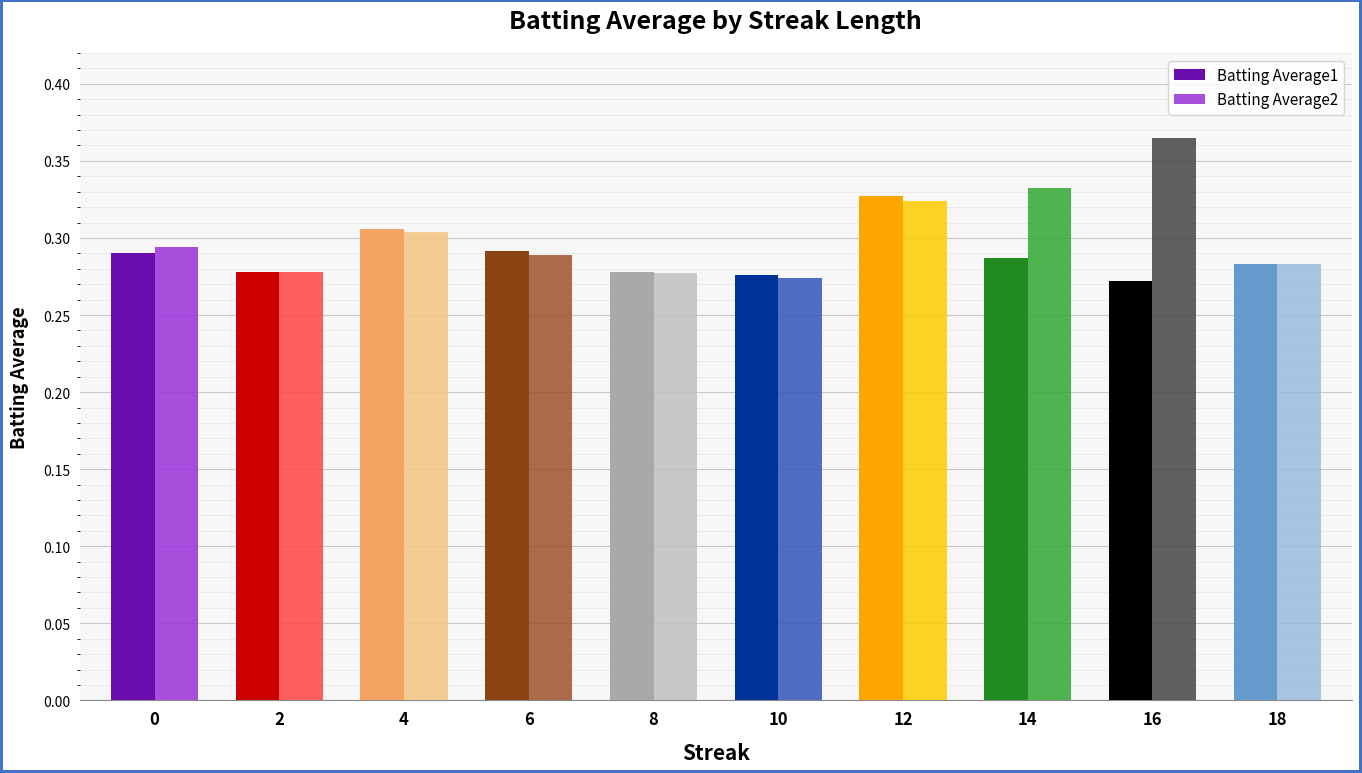

How many groups of bars are there?

10